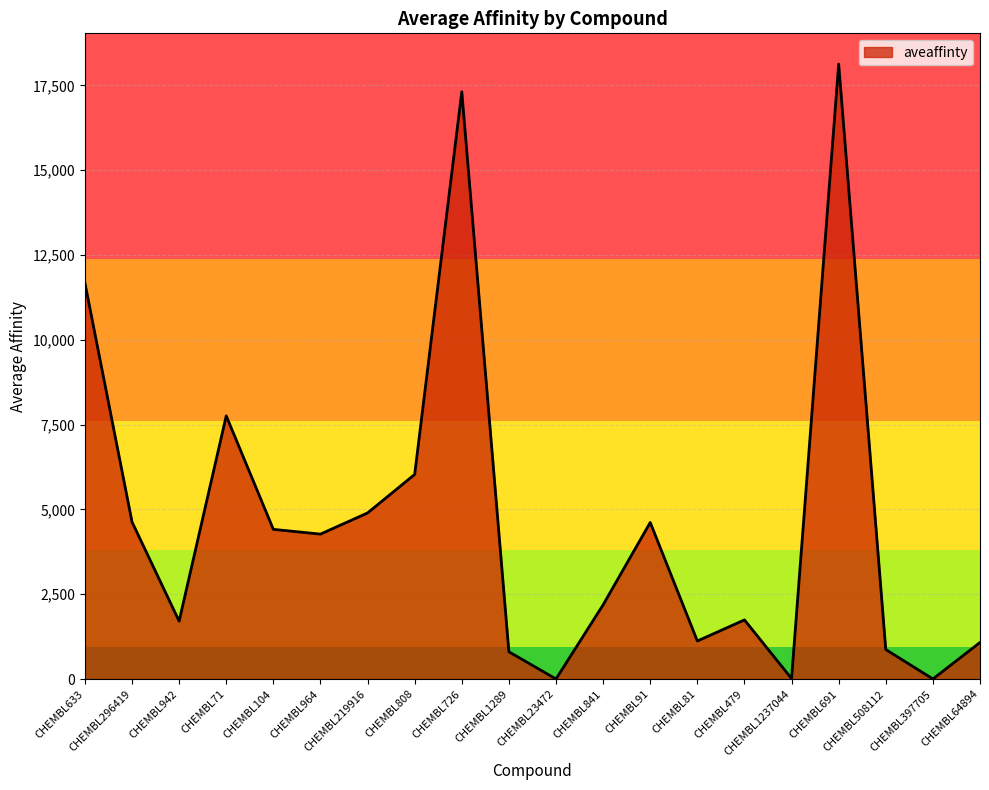

Where is the first local minimum?

CHEMBL942